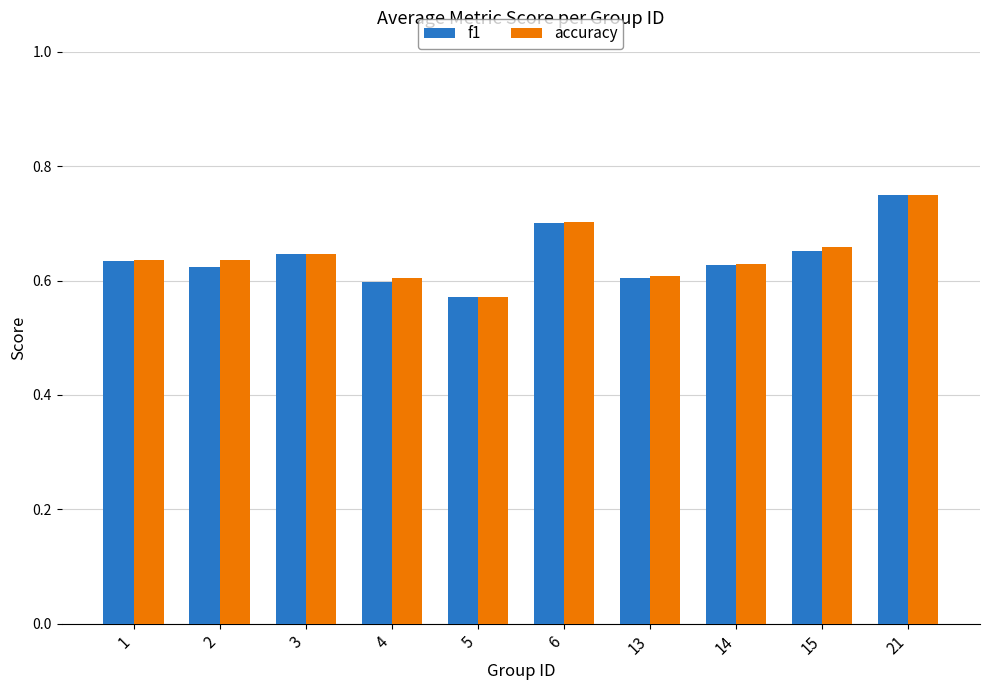

What is the total value across all series at 2?

1.3